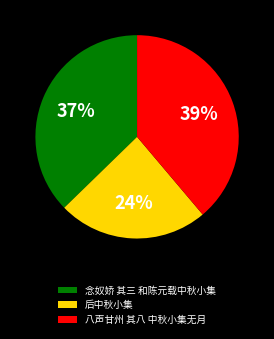

True or false: 念奴娇 其三 和陈元载中秋小集 accounts for 37% of the total.

True